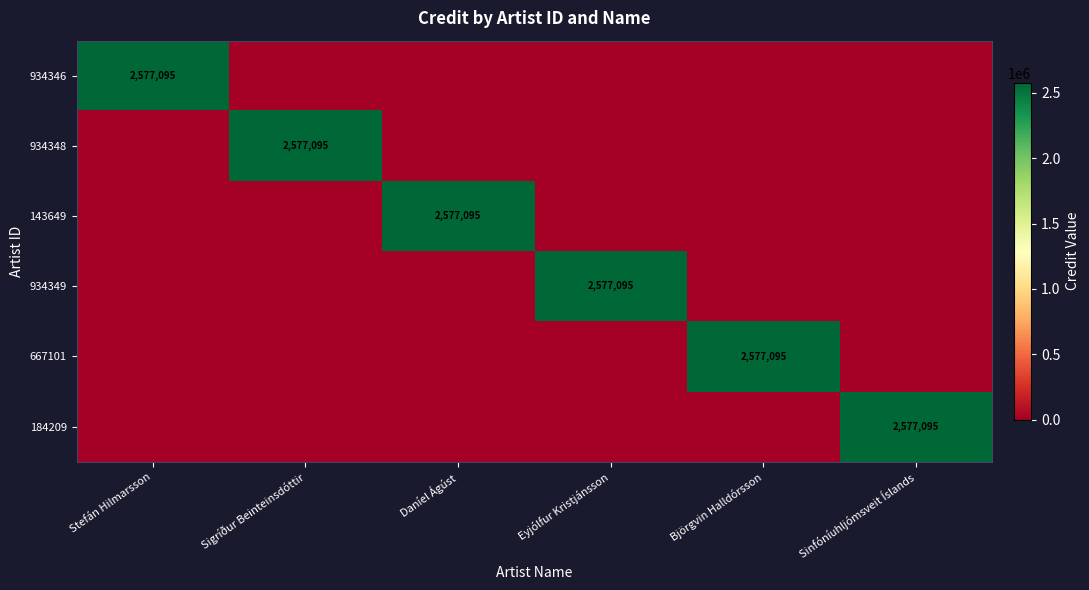

True or false: 184209 has a value of 2577095 at Sinfóníuhljómsveit Íslands.

True